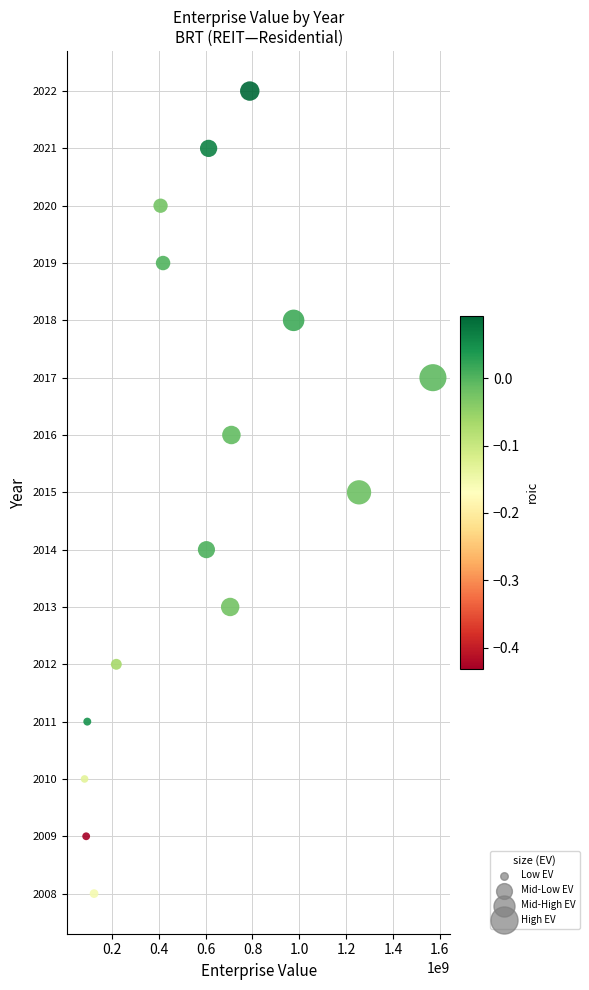

What is the range of Y values (max minus min)?

14